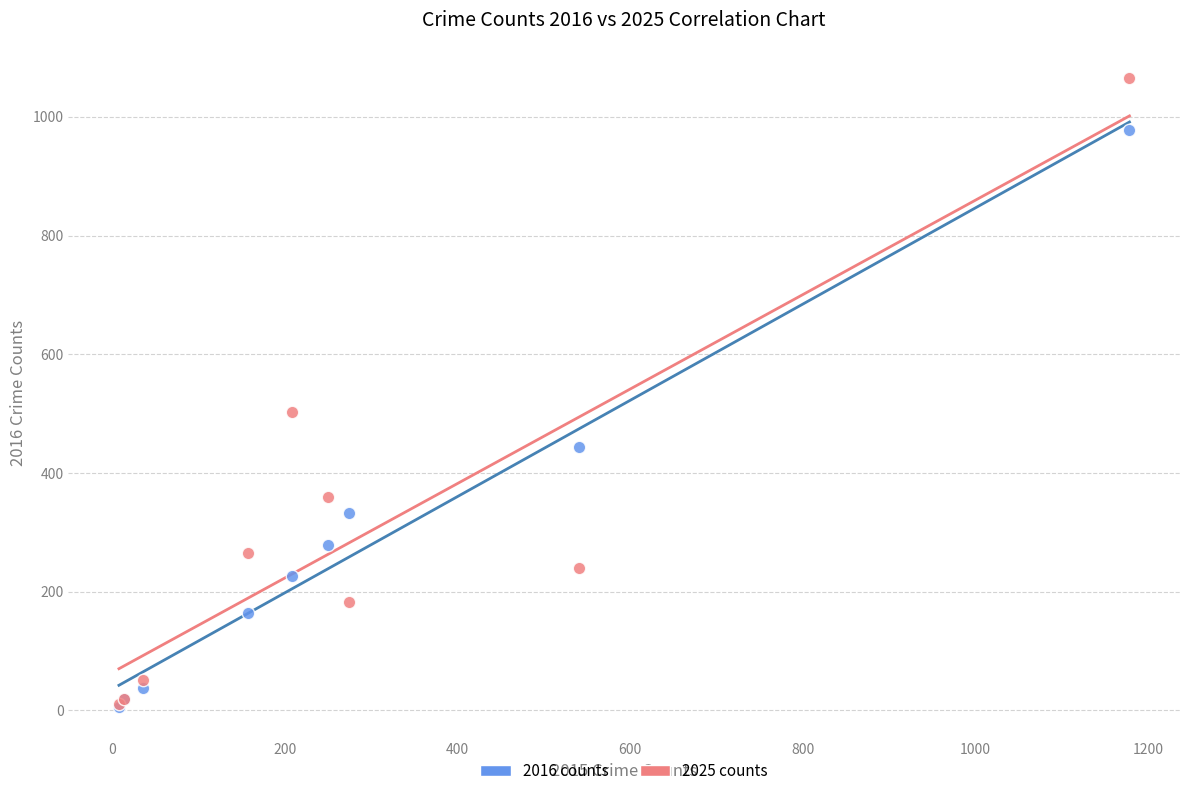

What are all the series names shown in the legend?

2016 counts, 2025 counts